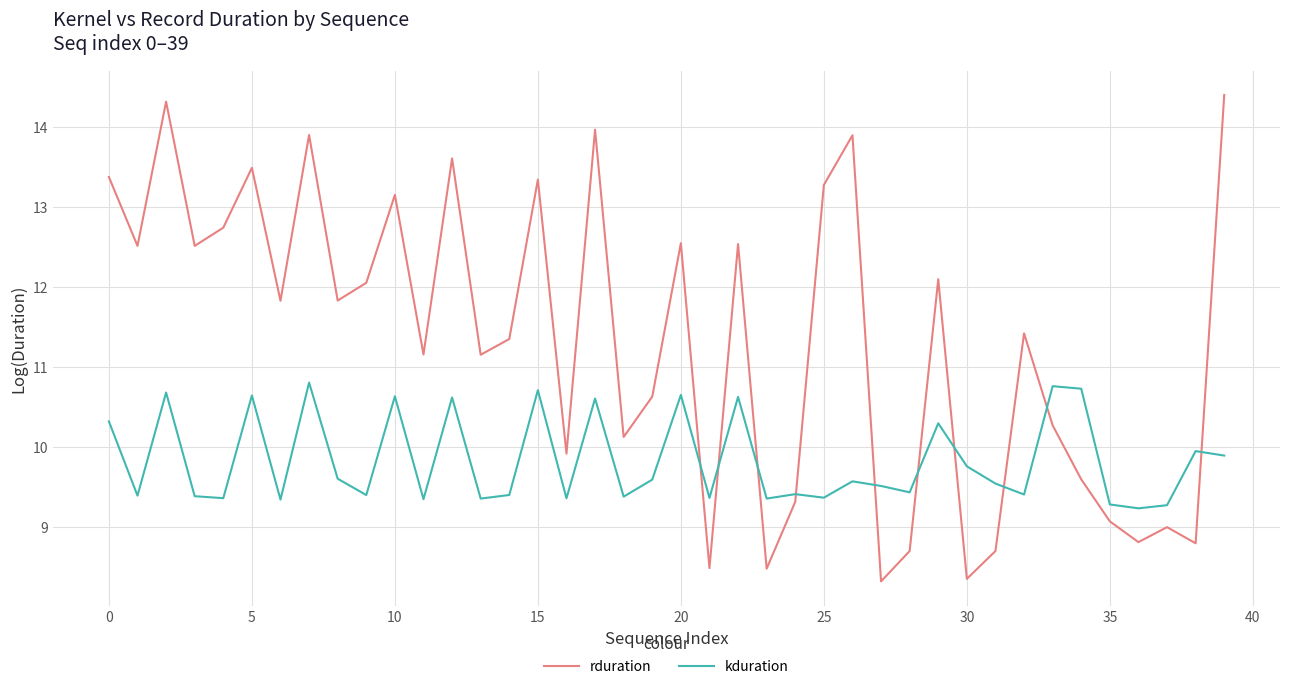

Rank the series by their maximum value, from lowest to highest.

kduration, rduration